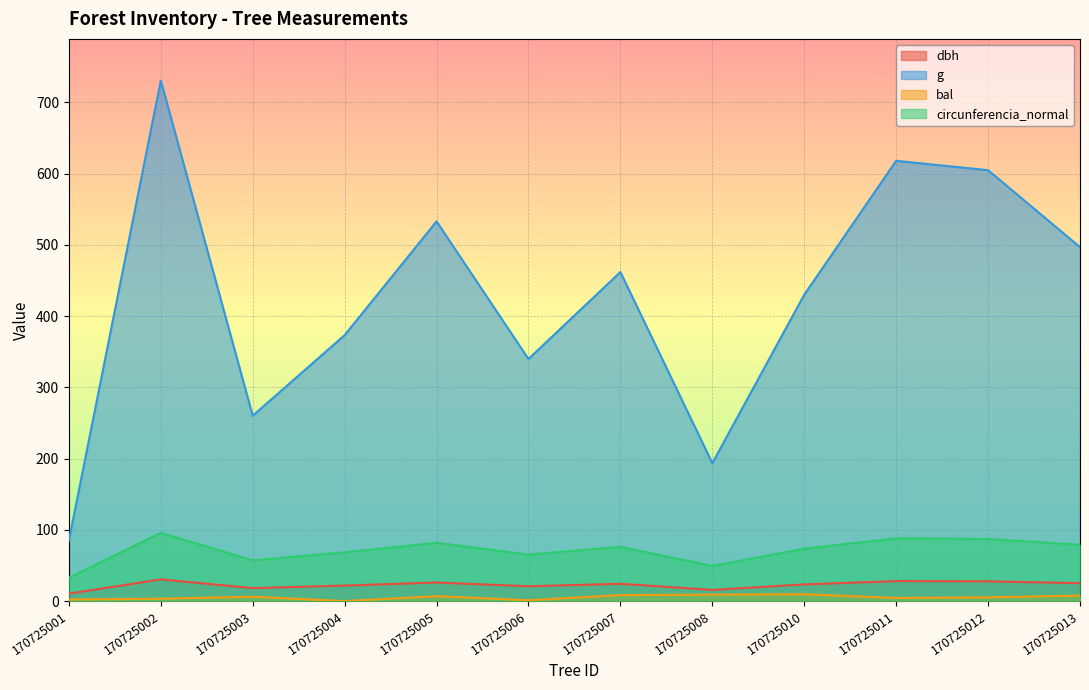

How many interior local valleys does the circunferencia_normal series have?

3